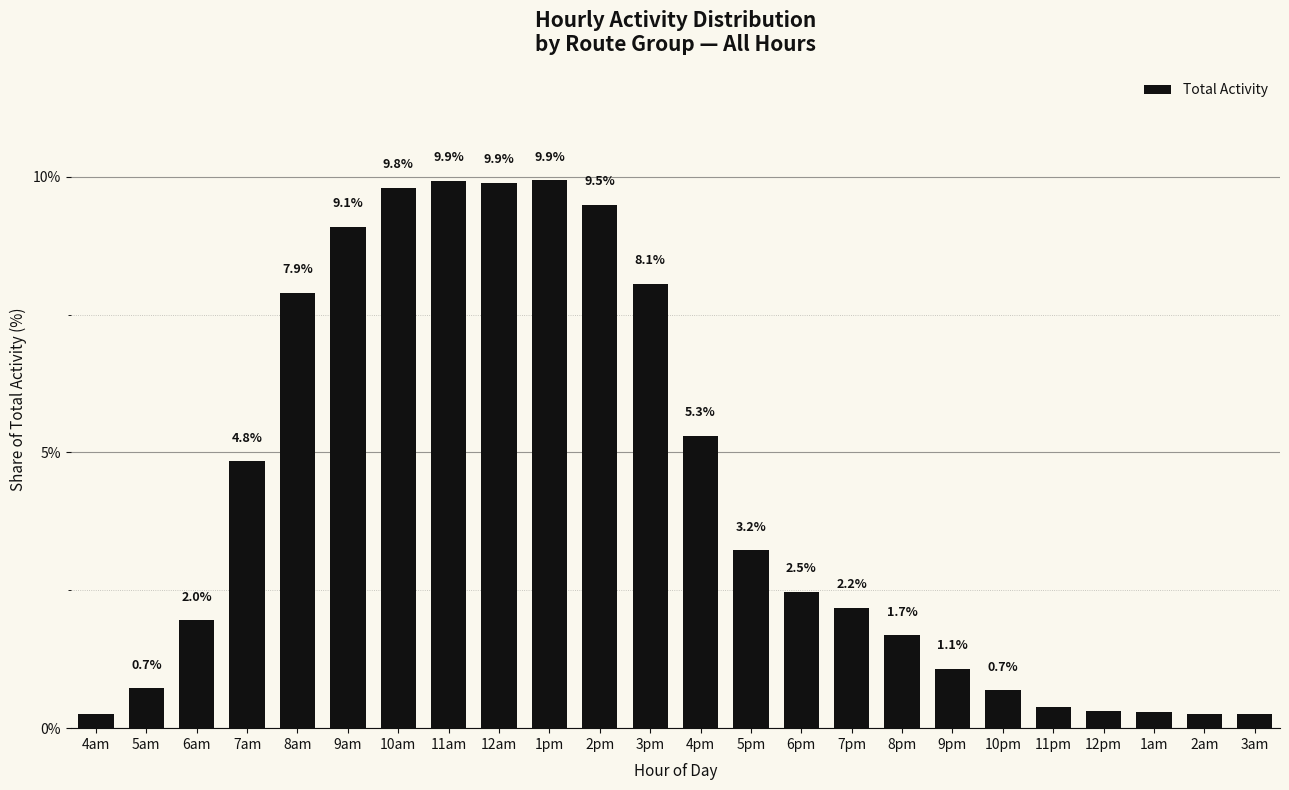

What is the change in value from 6pm to 11pm?

-2.1